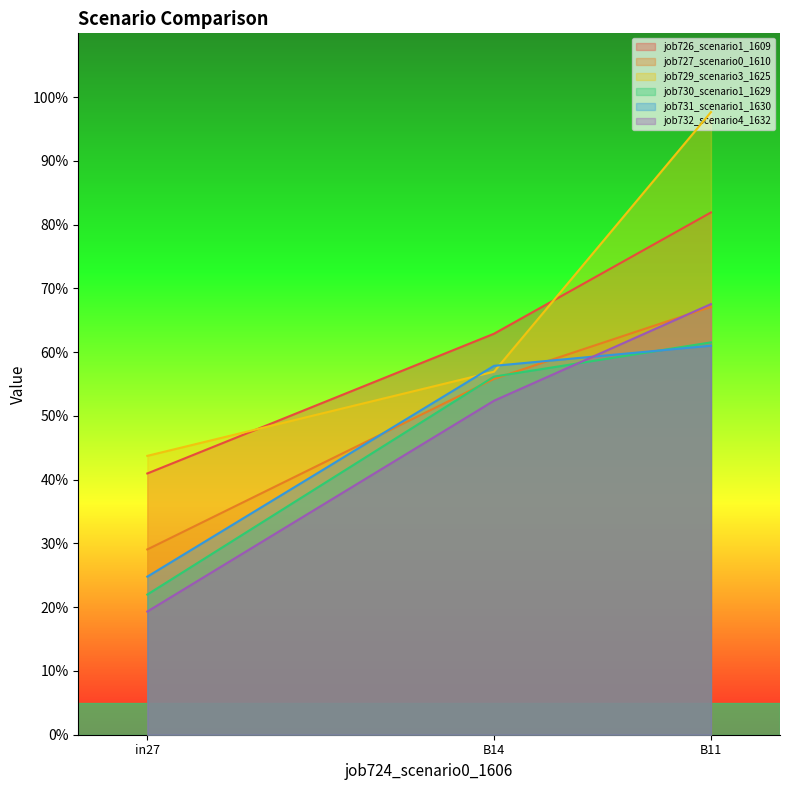

Rank the series by their maximum value, from lowest to highest.

job731_scenario1_1630, job730_scenario1_1629, job727_scenario0_1610, job732_scenario4_1632, job726_scenario1_1609, job729_scenario3_1625